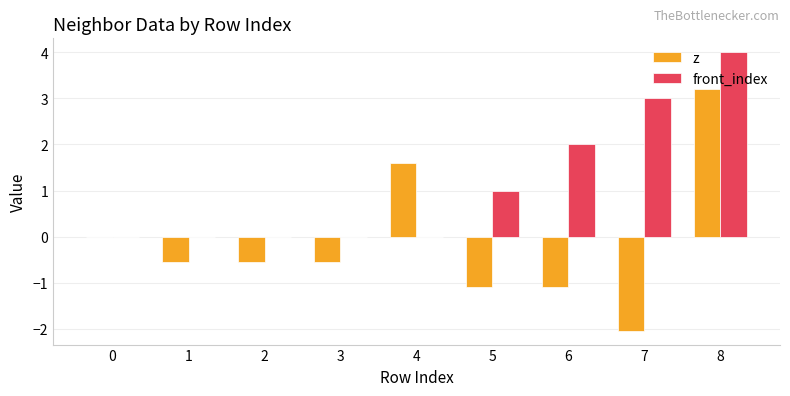

Between 0 and 6, which series saw the biggest shift?

front_index